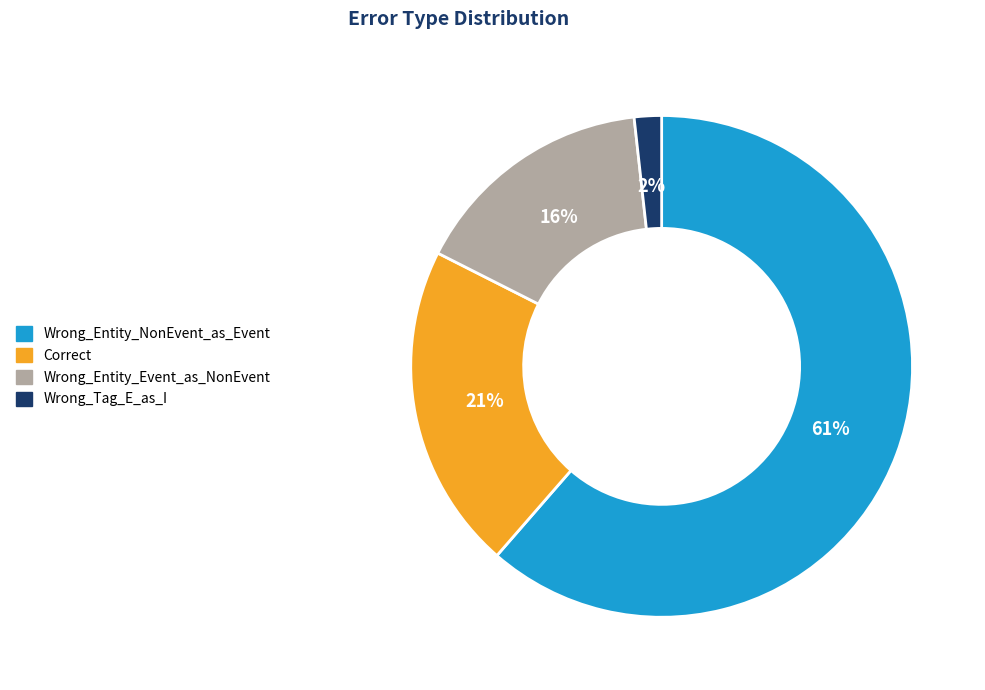

Do Wrong_Tag_E_as_I and Wrong_Entity_NonEvent_as_Event together represent more than half of the pie?

Yes